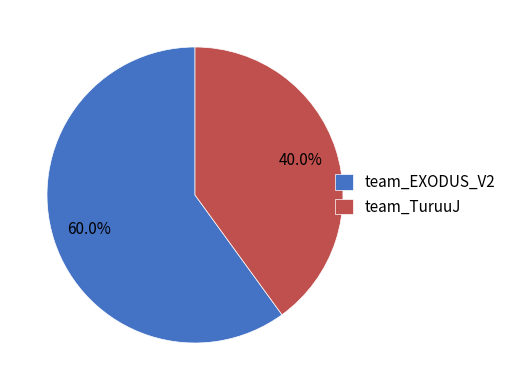

What is the largest slice in the pie chart?

team_EXODUS_V2